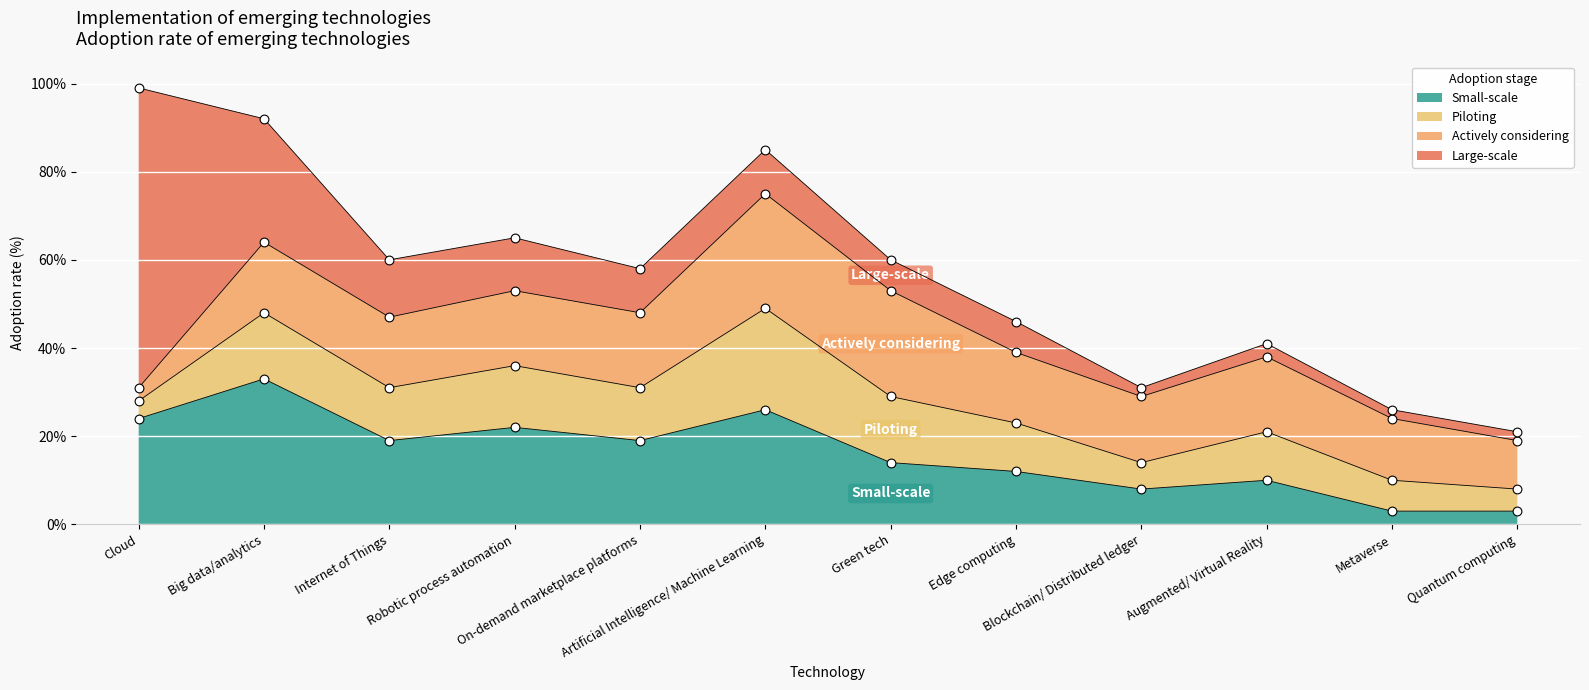

Which series contains the highest Y value?

Large-scale